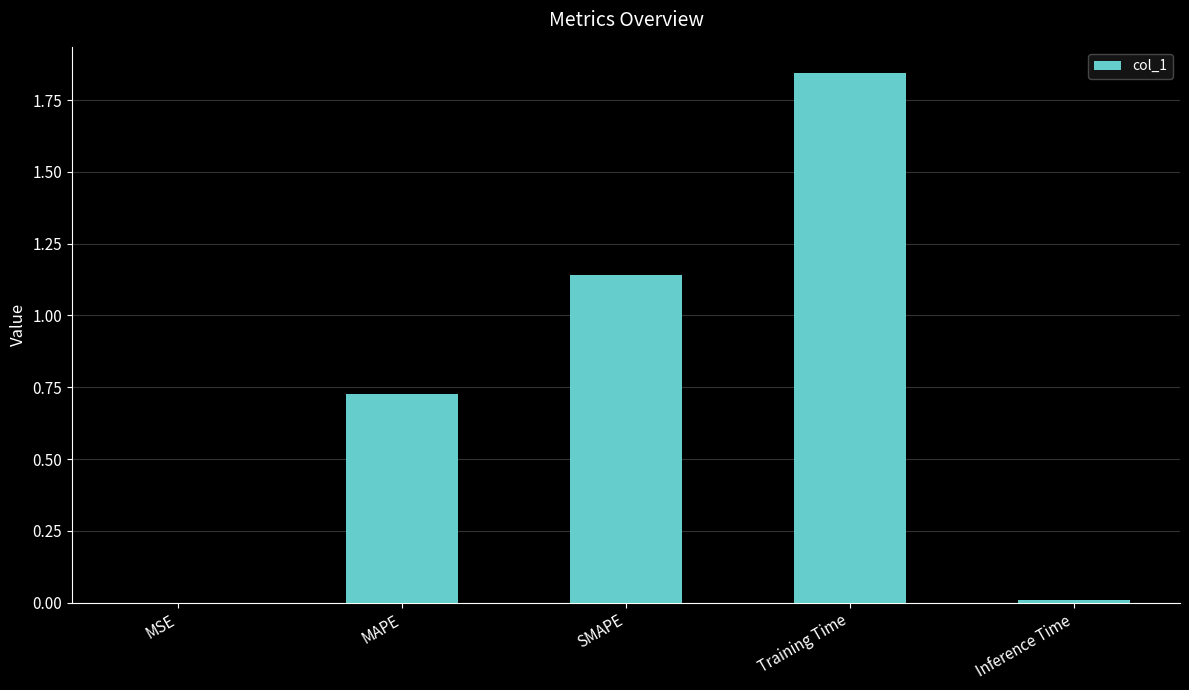

True or false: the data shows 0.7 at SMAPE.

False